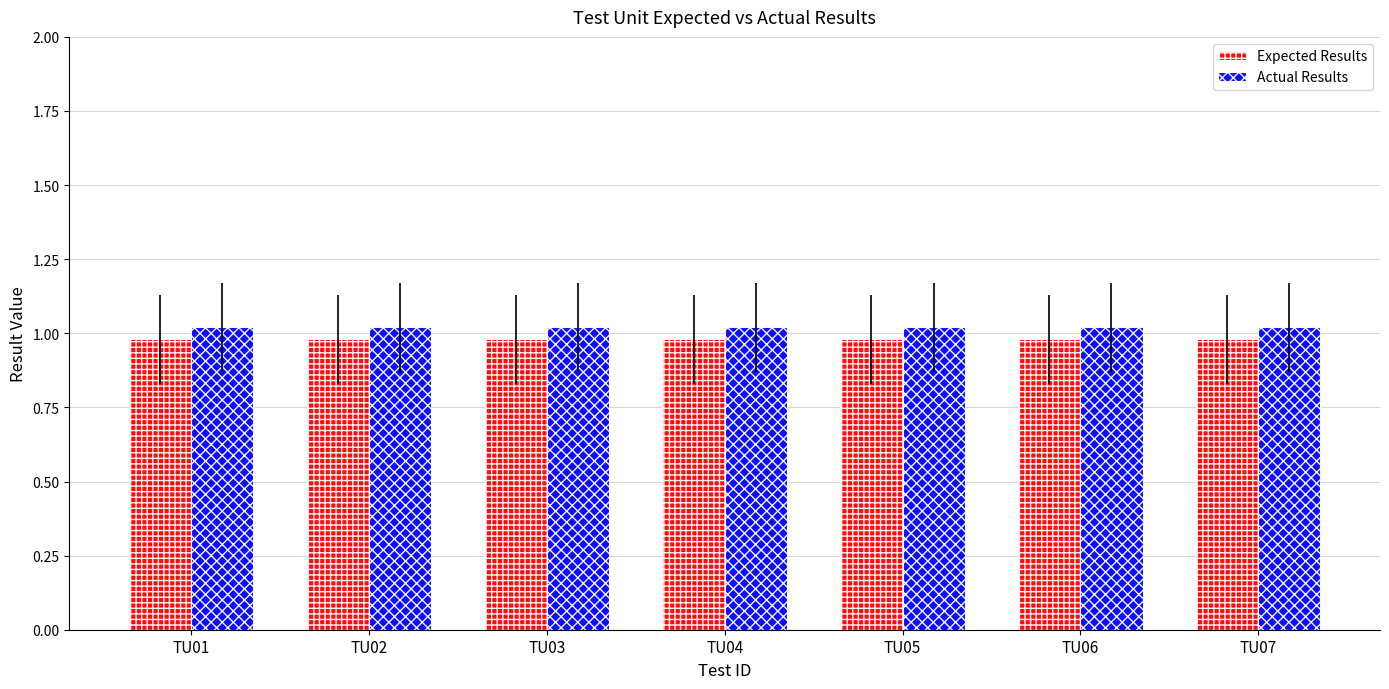

What is the total value across all series at TU03?

2.0